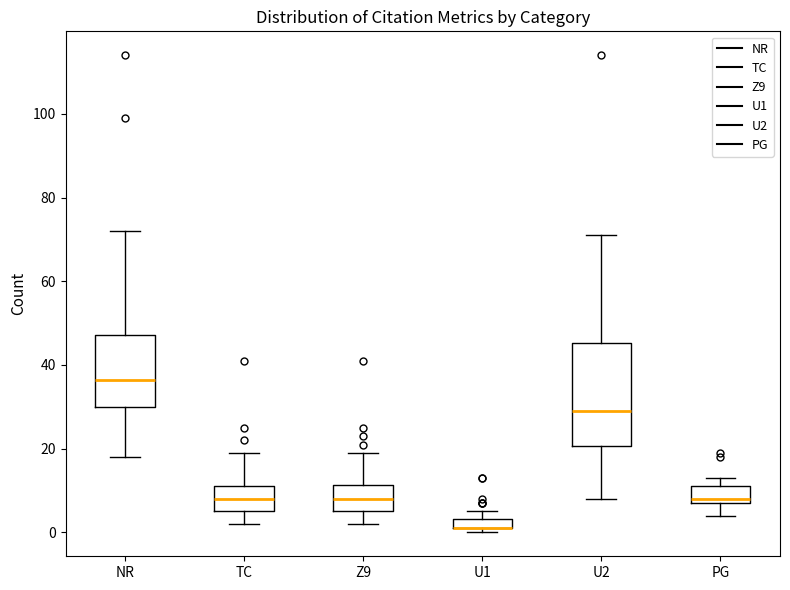

Comparing the boxes themselves (not the whiskers), which one is the tallest?

U2